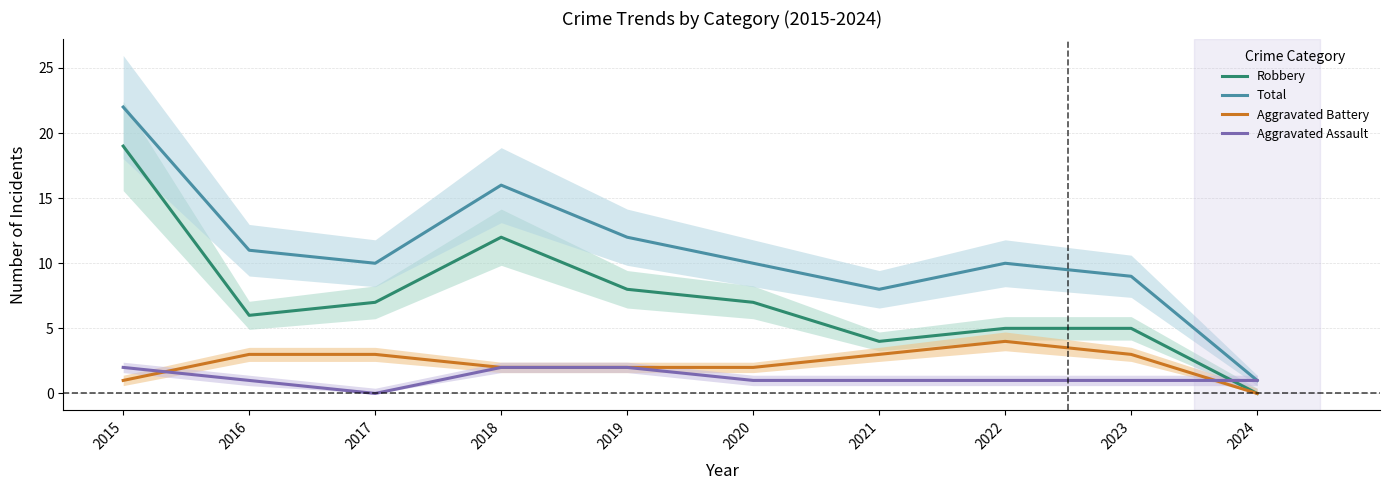

Read the Aggravated Battery value at 2020.

2